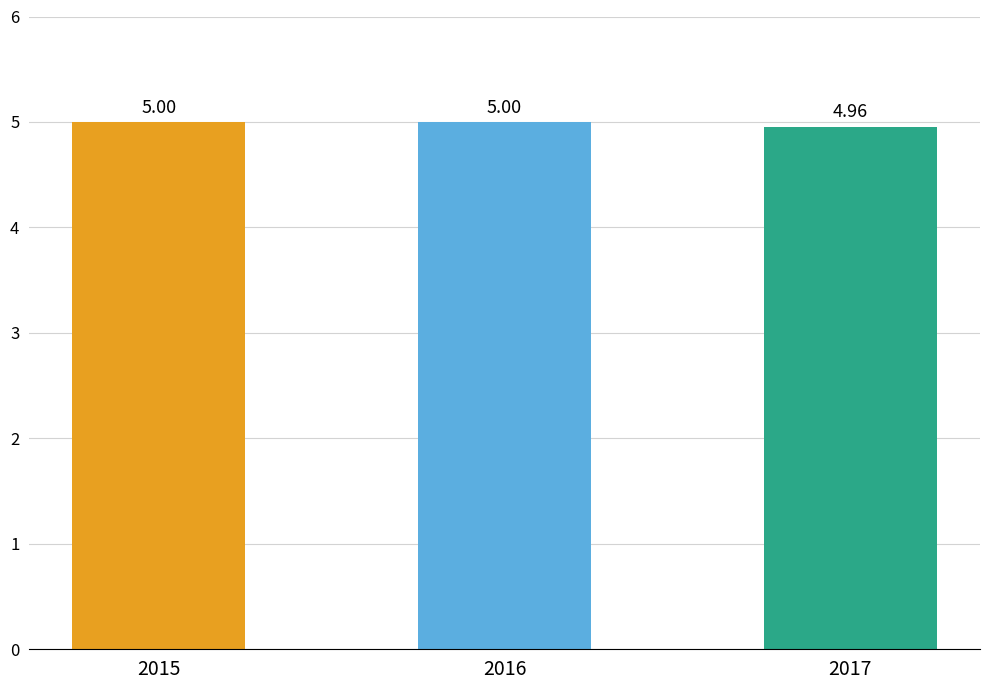

Does the chart contain any negative values?

No